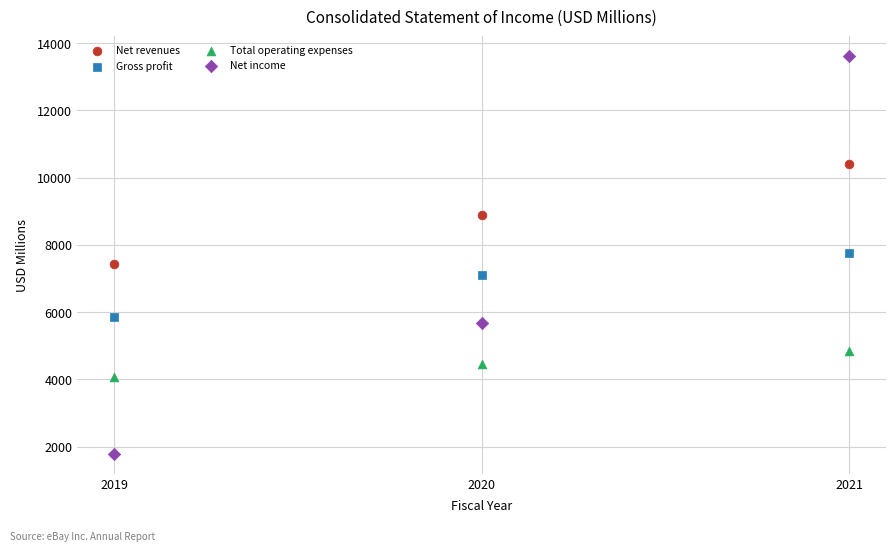

What are all the series names shown in the legend?

Net revenues, Gross profit, Total operating expenses, Net income